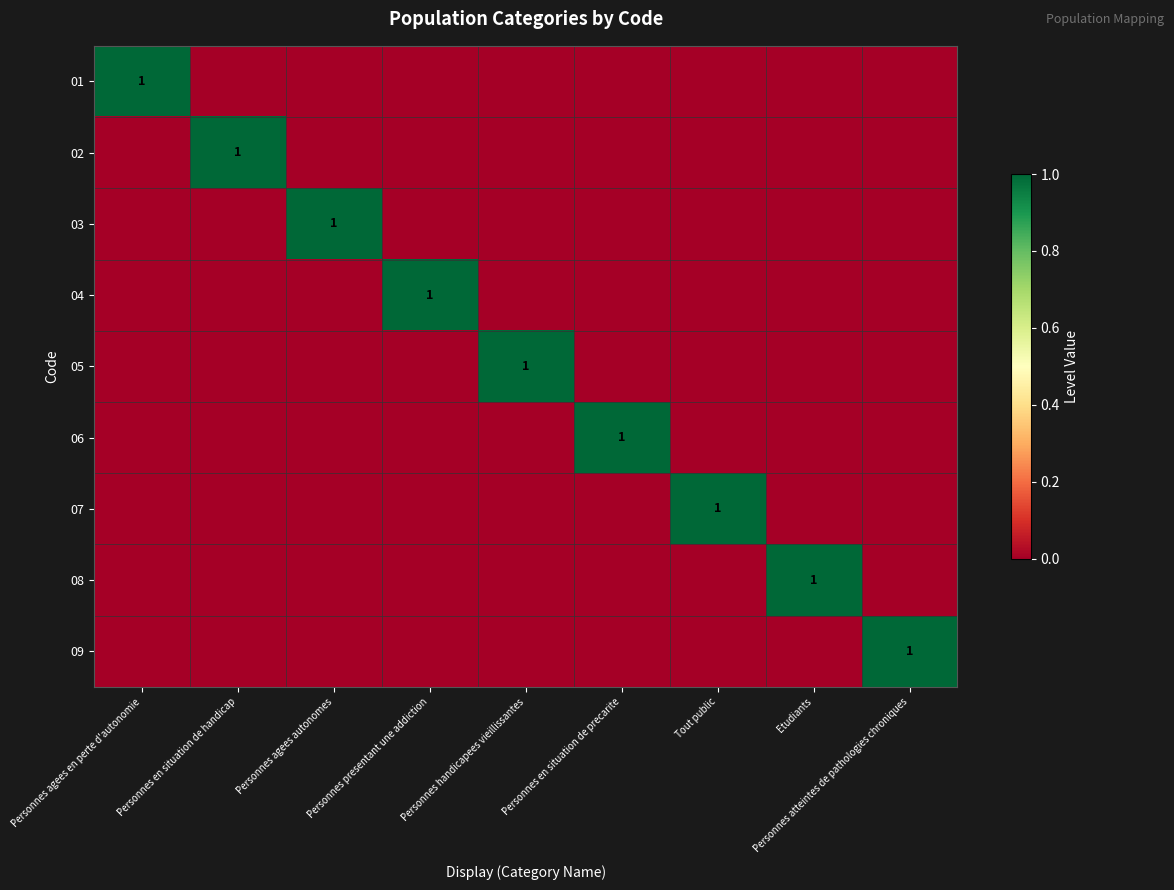

What is the total value across all series at Personnes handicapees vieillissantes?

1